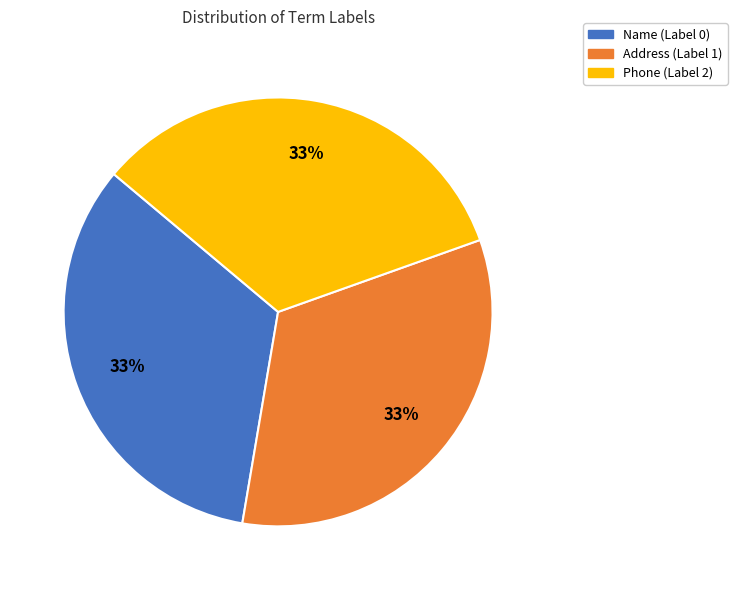

Does Phone (Label 2) represent more than half of the total?

No